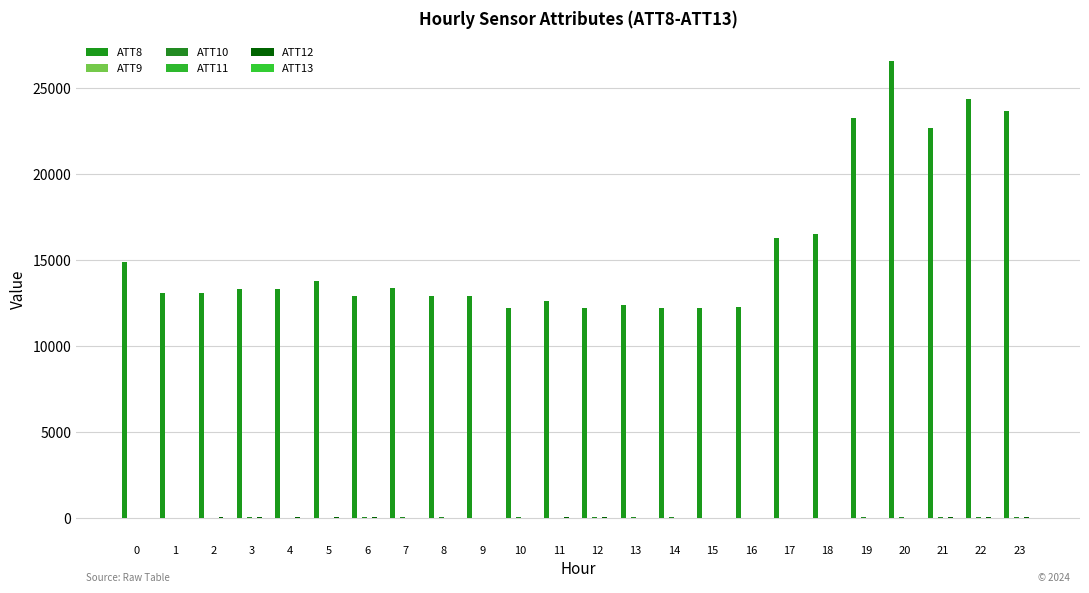

Count the number of categories in the chart.

24